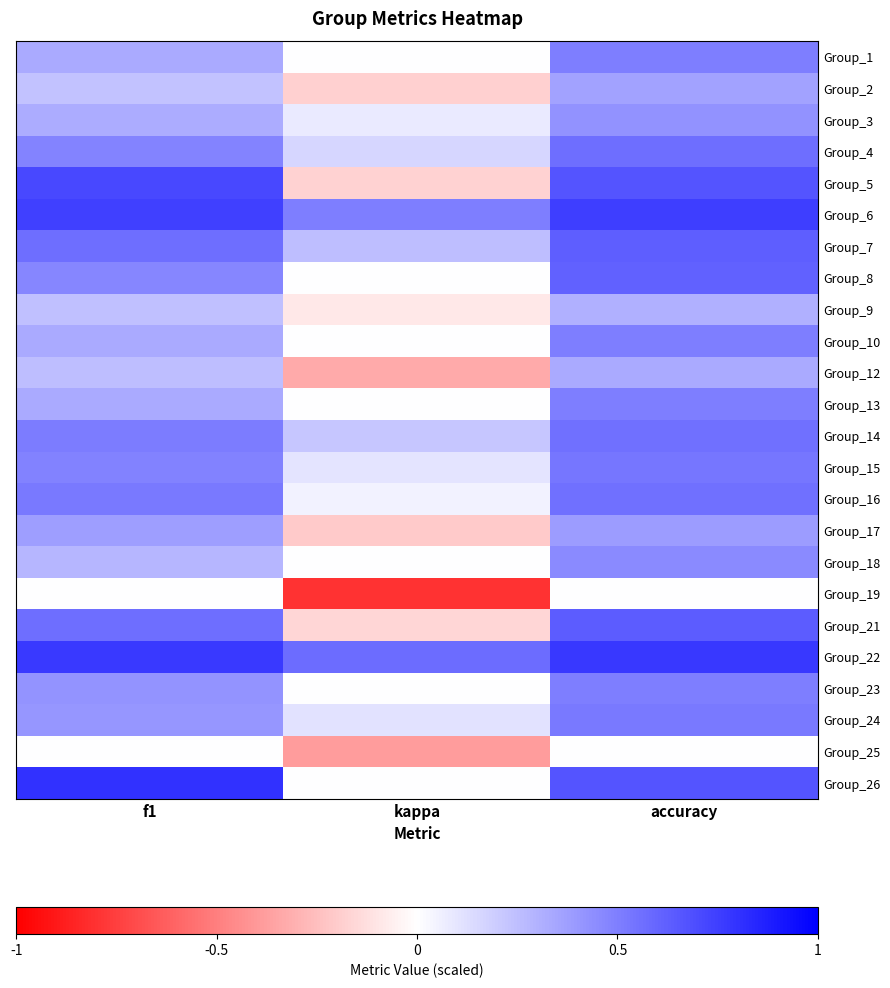

Reading left to right, extract all data points from this chart.

Group_1: f1=0.3	kappa=0.0	accuracy=0.5
Group_2: f1=0.2	kappa=-0.2	accuracy=0.4
Group_3: f1=0.3	kappa=0.1	accuracy=0.4
Group_4: f1=0.5	kappa=0.2	accuracy=0.6
Group_5: f1=0.7	kappa=-0.2	accuracy=0.7
Group_6: f1=0.7	kappa=0.5	accuracy=0.8
Group_7: f1=0.6	kappa=0.2	accuracy=0.6
Group_8: f1=0.5	kappa=0.0	accuracy=0.6
Group_9: f1=0.2	kappa=-0.1	accuracy=0.3
Group_10: f1=0.3	kappa=0.0	accuracy=0.5
Group_12: f1=0.2	kappa=-0.3	accuracy=0.3
Group_13: f1=0.3	kappa=0.0	accuracy=0.5
Group_14: f1=0.5	kappa=0.2	accuracy=0.6
Group_15: f1=0.5	kappa=0.1	accuracy=0.5
Group_16: f1=0.5	kappa=0.1	accuracy=0.6
Group_17: f1=0.4	kappa=-0.2	accuracy=0.4
Group_18: f1=0.3	kappa=0.0	accuracy=0.5
Group_19: f1=0.0	kappa=-0.8	accuracy=0.0
Group_21: f1=0.6	kappa=-0.2	accuracy=0.6
Group_22: f1=0.8	kappa=0.6	accuracy=0.8
Group_23: f1=0.4	kappa=0.0	accuracy=0.5
Group_24: f1=0.4	kappa=0.1	accuracy=0.5
Group_25: f1=0.0	kappa=-0.4	accuracy=0.0
Group_26: f1=0.8	kappa=0.0	accuracy=0.7